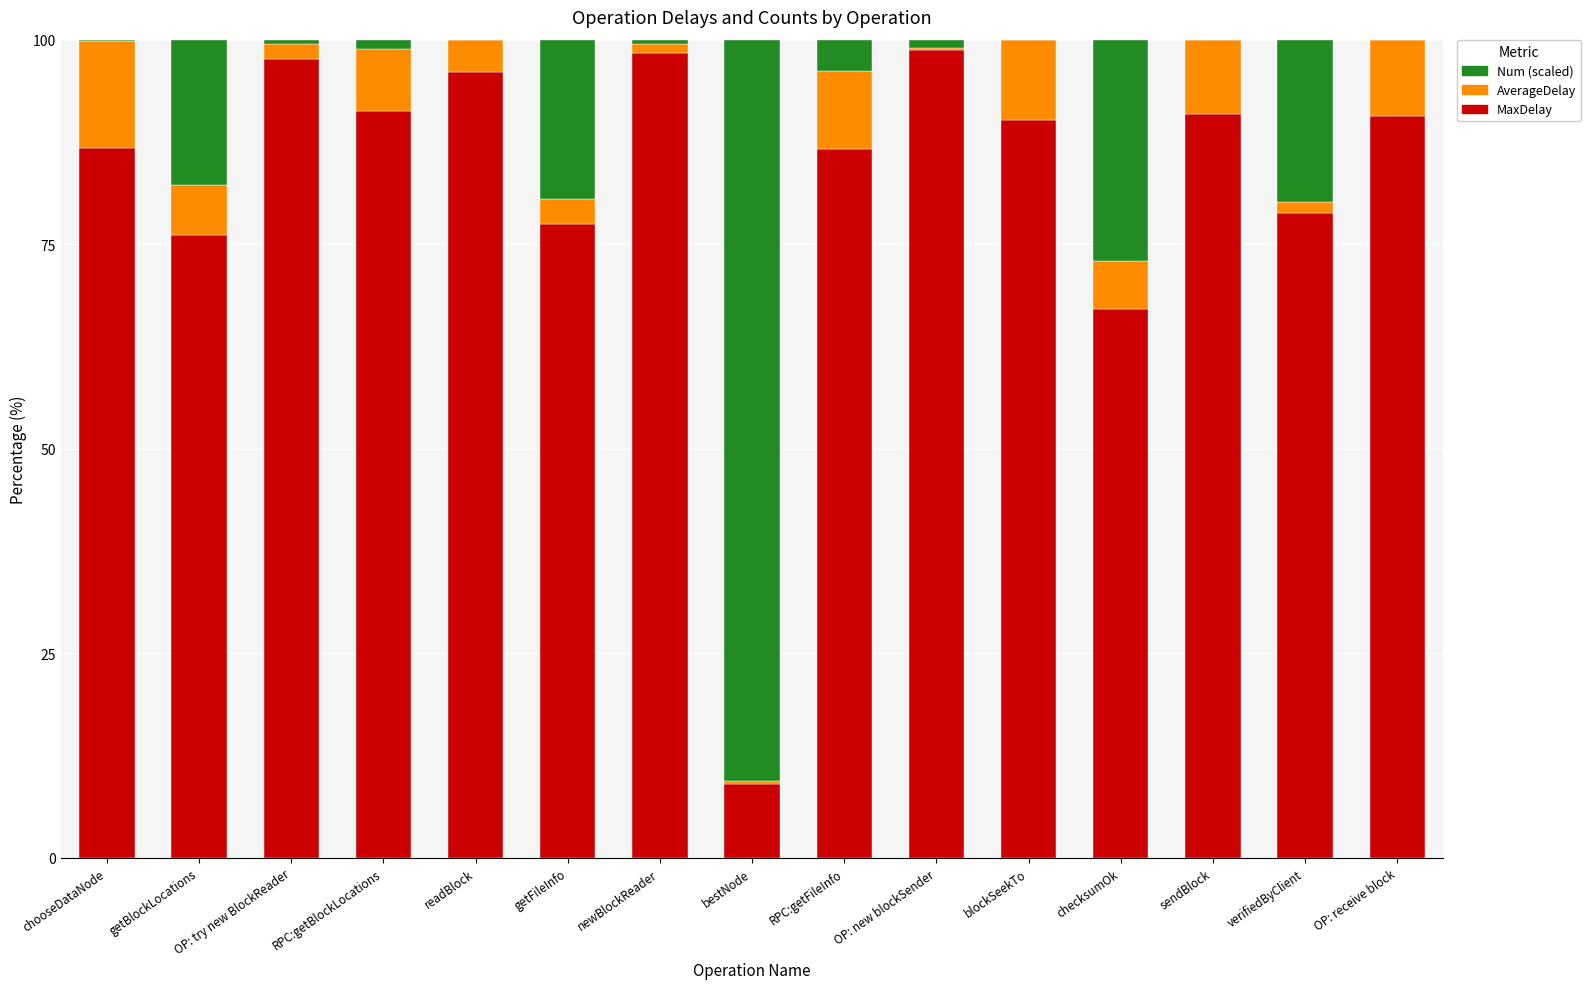

Is it true that MaxDelay equals 77.4 at getFileInfo?

True